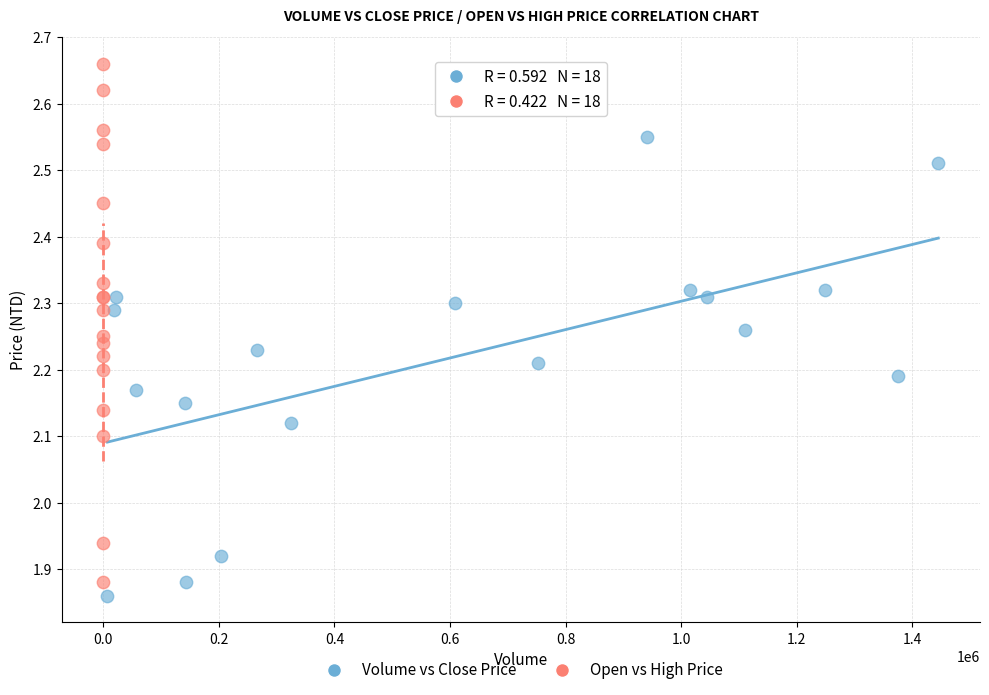

Which series has the largest Y range (max minus min)?

Open vs High Price